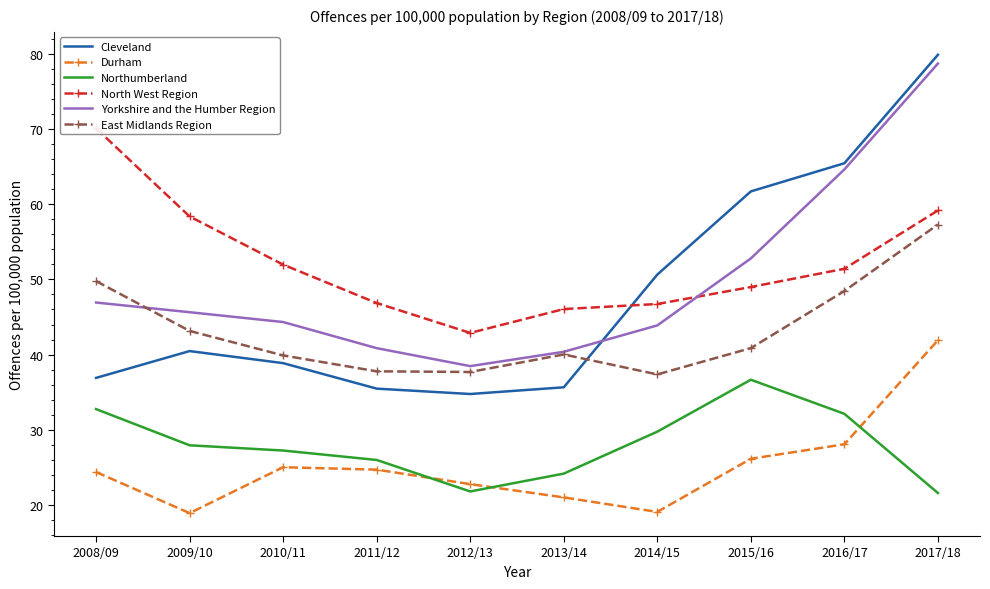

How many values in the North West Region series exceed 51?

5